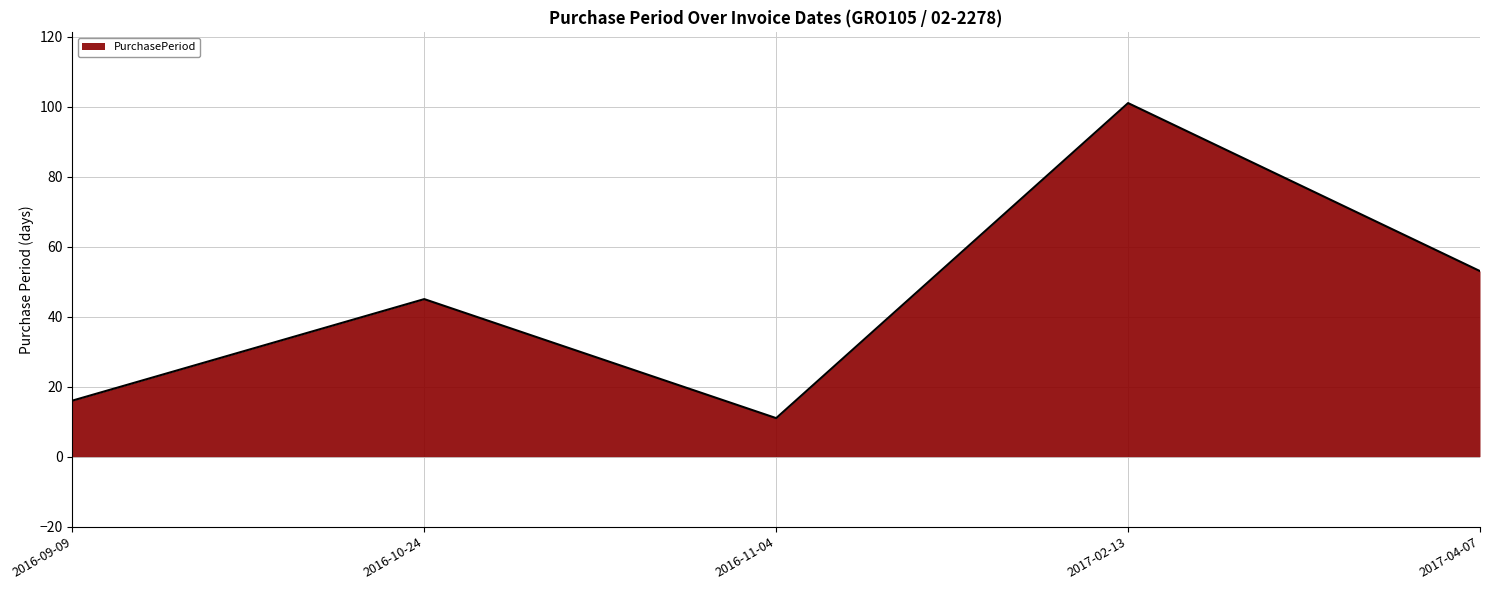

What is the ratio of the value at 2017-04-07 to the value at 2016-10-24?

1.2